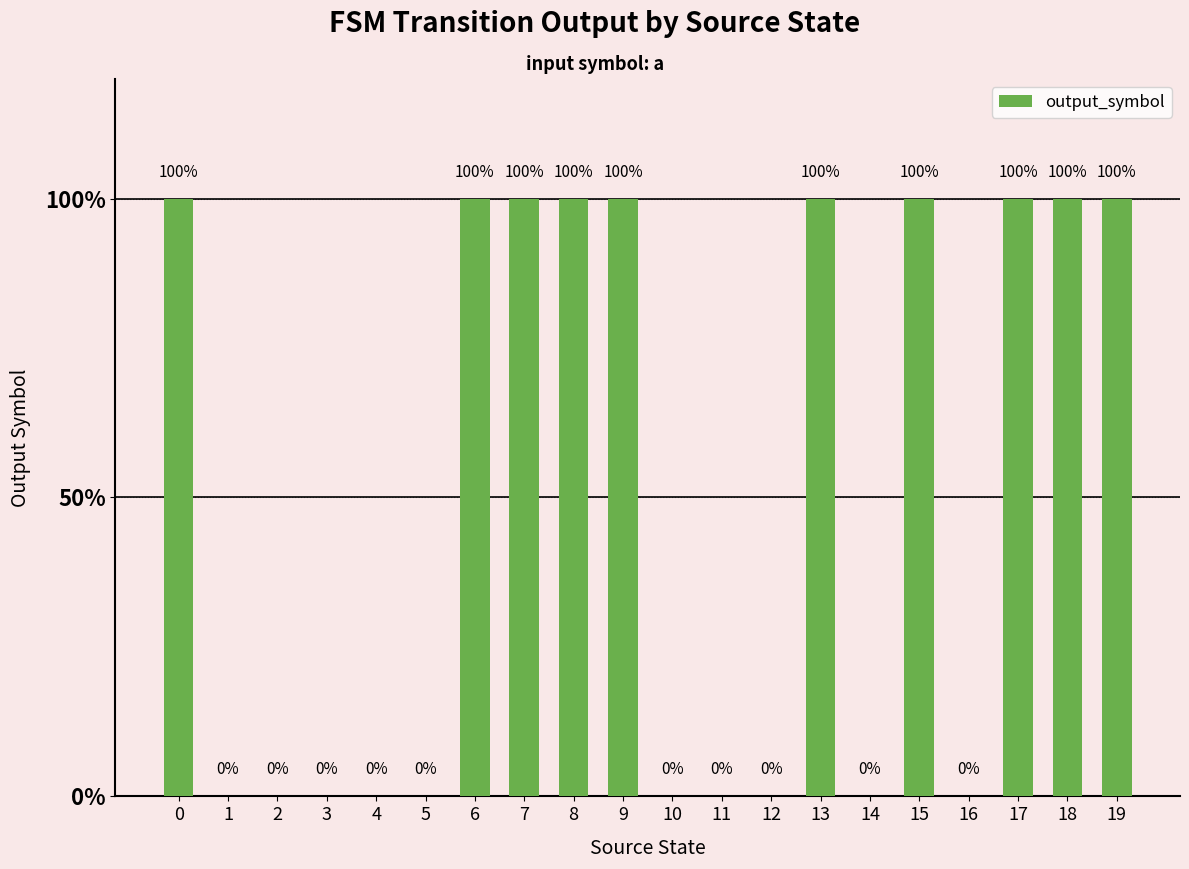

What is the maximum value shown in the chart?

1